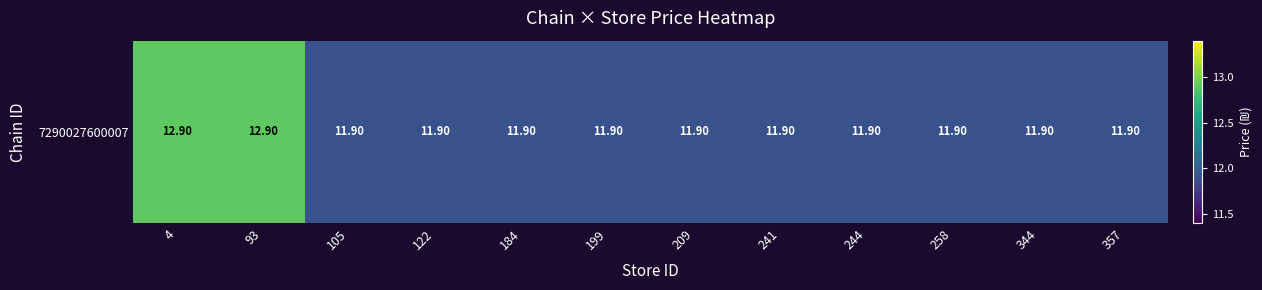

Between 209 and 241, which is larger?

209